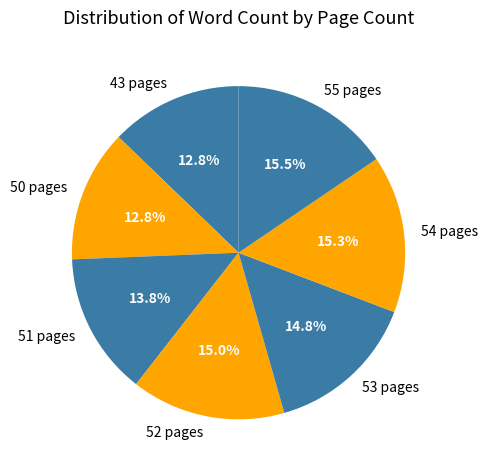

Count the number of slices in the pie.

7